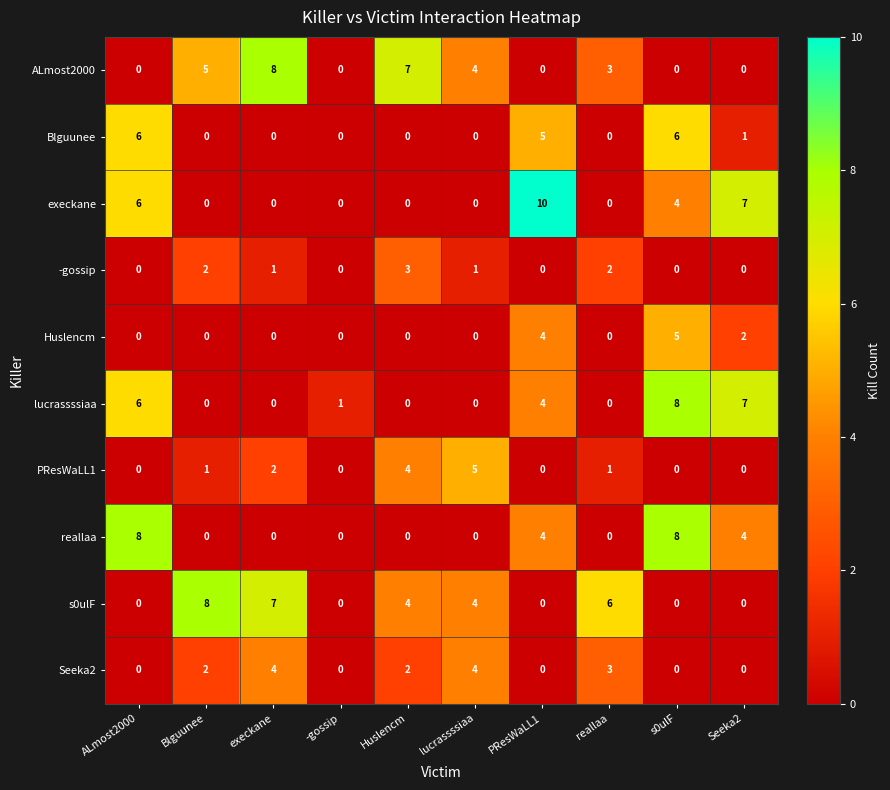

Between -gossip and s0ulF, which series saw the biggest shift?

reallaa